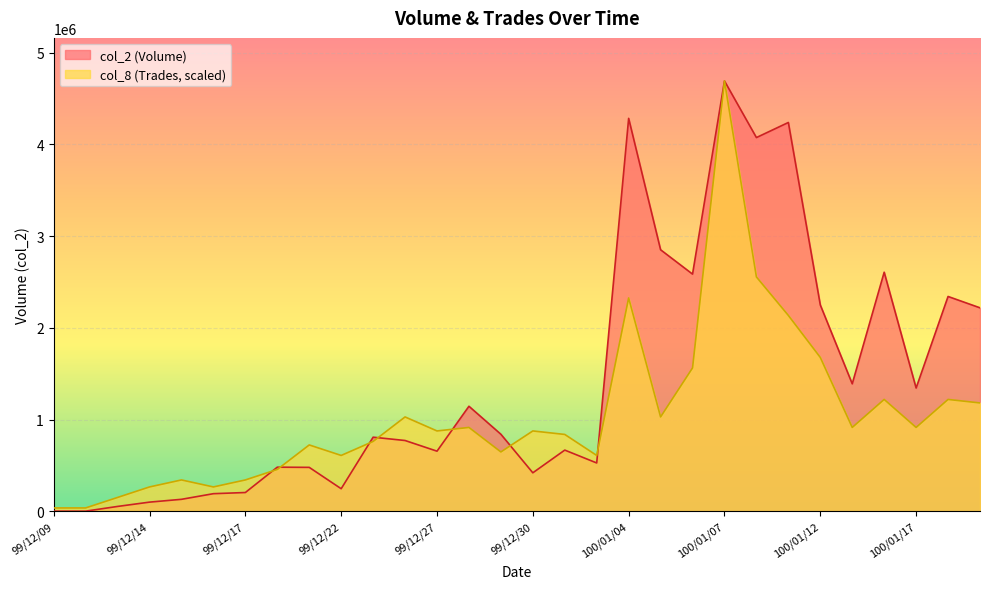

What is the label of the 24th point from the left?

100/01/11